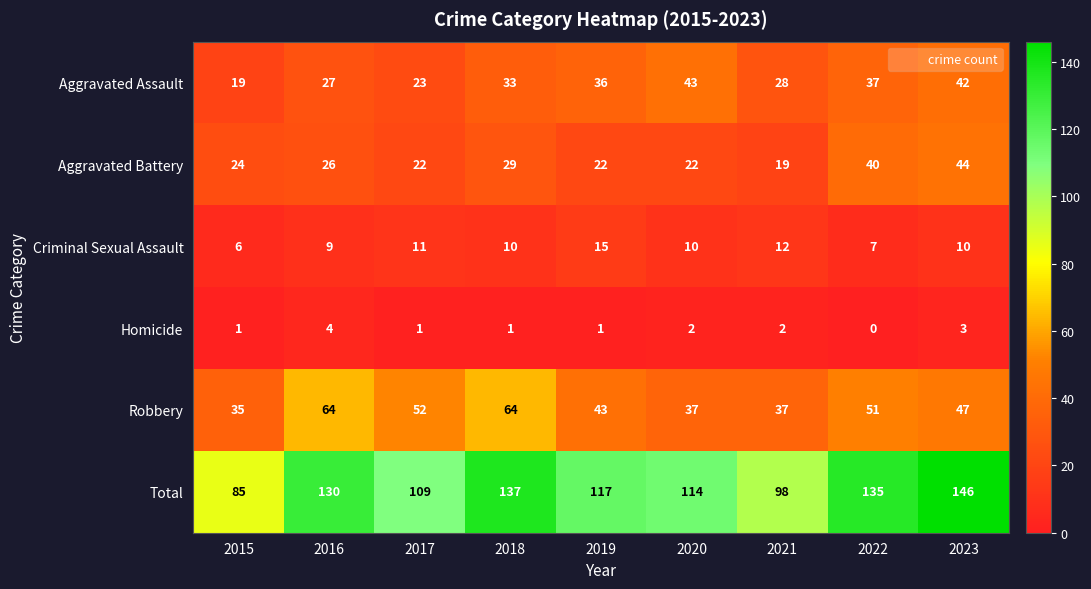

What is the difference between the highest and lowest values at 2020?

112